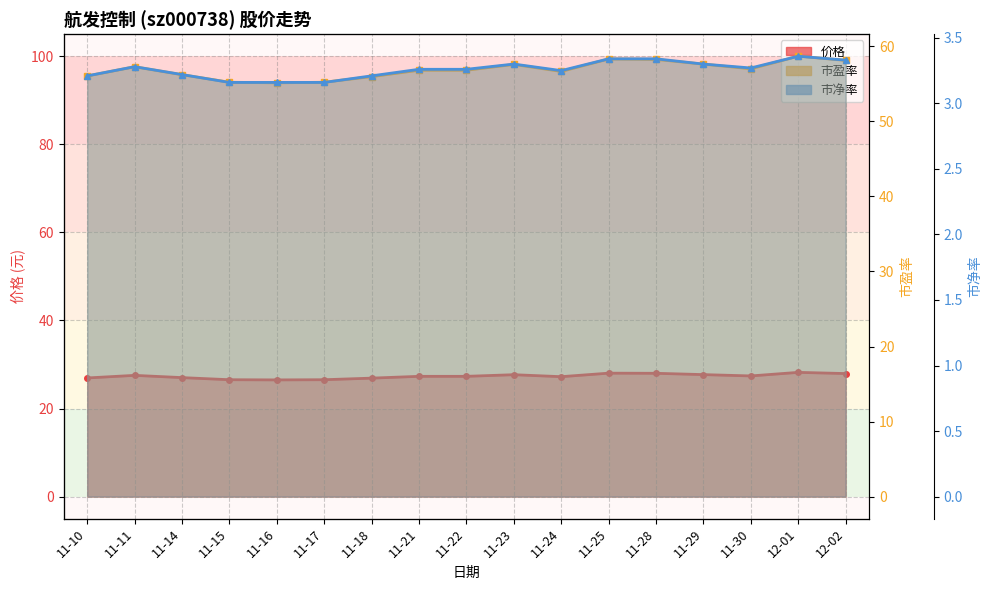

Is it true that 市盈率 equals 57.0 at 11-30?

True